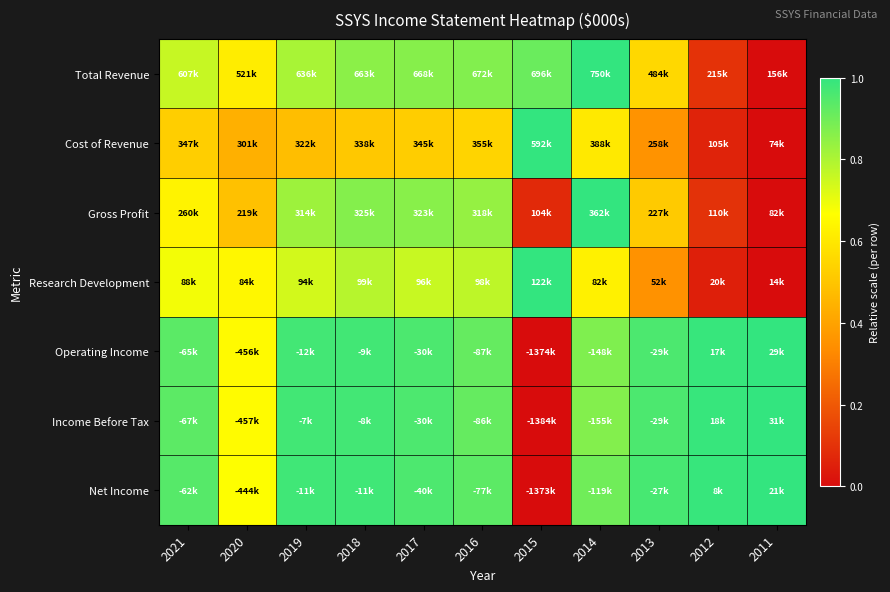

Reading left to right, transcribe all the data shown in this chart.

Total Revenue: 2021=0.8	2020=0.6	2019=0.8	2018=0.9	2017=0.9	2016=0.9	2015=0.9	2014=1.0	2013=0.6	2012=0.1	2011=0.0
Cost of Revenue: 2021=0.5	2020=0.4	2019=0.5	2018=0.5	2017=0.5	2016=0.5	2015=1.0	2014=0.6	2013=0.4	2012=0.1	2011=0.0
Gross Profit: 2021=0.6	2020=0.5	2019=0.8	2018=0.9	2017=0.9	2016=0.8	2015=0.1	2014=1.0	2013=0.5	2012=0.1	2011=0.0
Research Development: 2021=0.7	2020=0.6	2019=0.7	2018=0.8	2017=0.8	2016=0.8	2015=1.0	2014=0.6	2013=0.4	2012=0.0	2011=0.0
Operating Income: 2021=0.9	2020=0.7	2019=1.0	2018=1.0	2017=1.0	2016=0.9	2015=0.0	2014=0.9	2013=1.0	2012=1.0	2011=1.0
Income Before Tax: 2021=0.9	2020=0.7	2019=1.0	2018=1.0	2017=1.0	2016=0.9	2015=0.0	2014=0.9	2013=1.0	2012=1.0	2011=1.0
Net Income: 2021=0.9	2020=0.7	2019=1.0	2018=1.0	2017=1.0	2016=0.9	2015=0.0	2014=0.9	2013=1.0	2012=1.0	2011=1.0